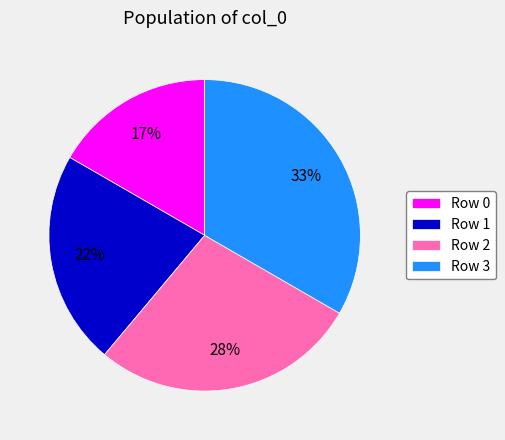

Between Row 0 and Row 3, which is larger?

Row 3